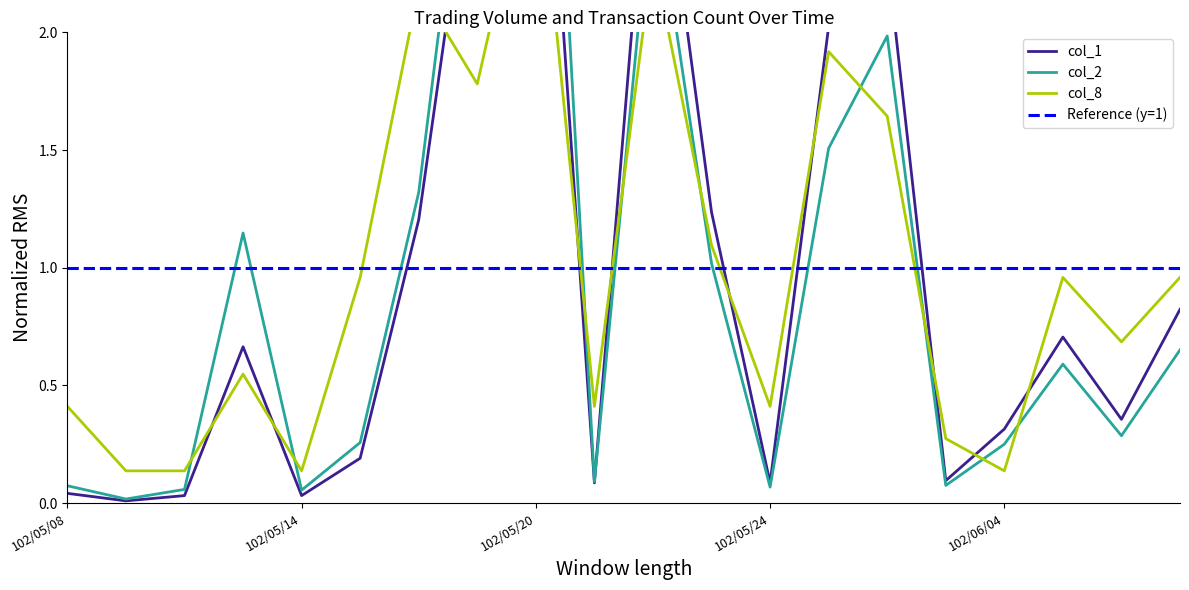

Rank the categories by col_1 value from lowest to highest.

102/05/09, 102/05/10, 102/05/14, 102/05/08, 102/05/21, 102/05/24, 102/05/31, 102/05/15, 102/06/04, 102/06/06, 102/05/13, 102/06/05, 102/06/07, 102/05/16, 102/05/23, 102/05/27, 102/05/28, 102/05/17, 102/05/22, 102/05/20